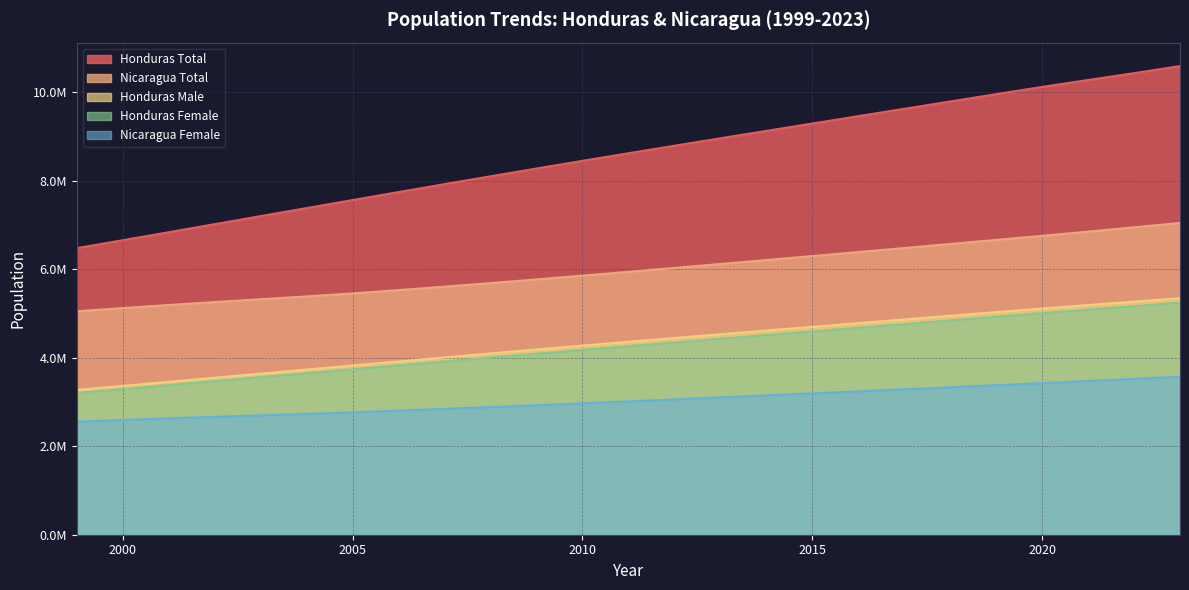

True or false: Honduras Male has a value of 2625875 at 2015.

False